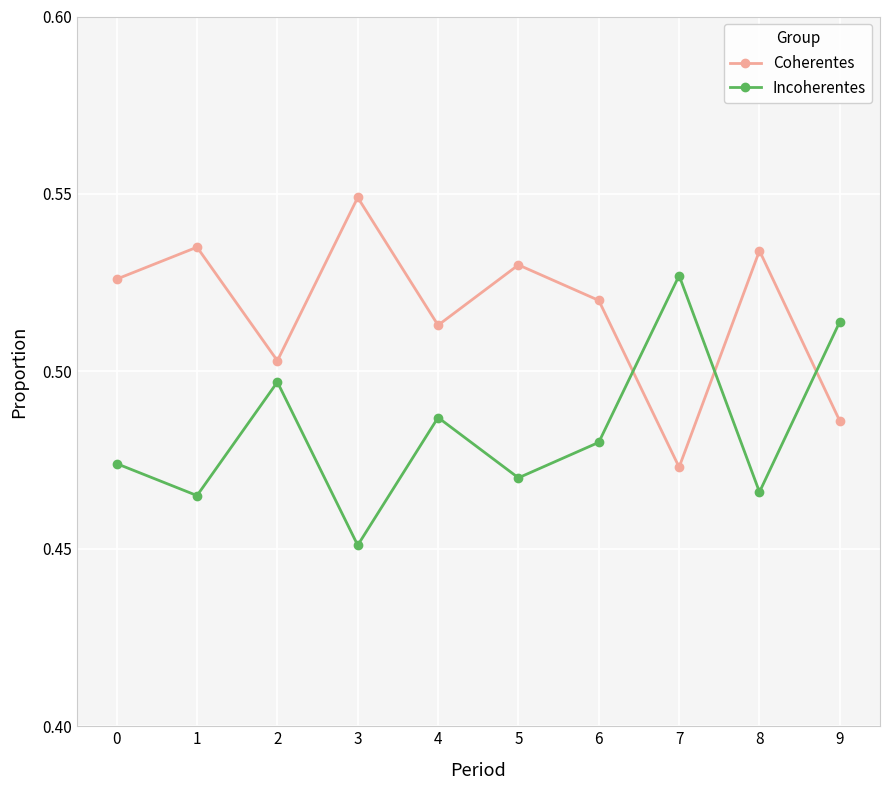

How many times do Coherentes and Incoherentes cross each other?

3